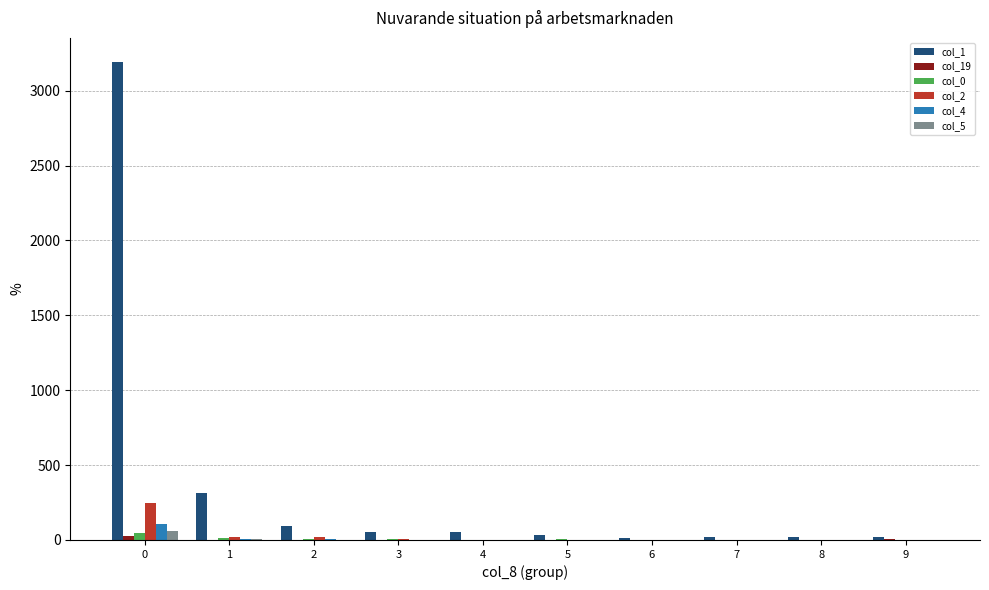

Are the bars horizontal?

No